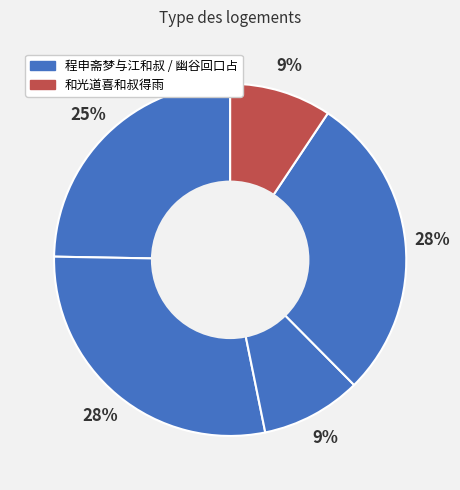

How many slices are in this pie chart?

5